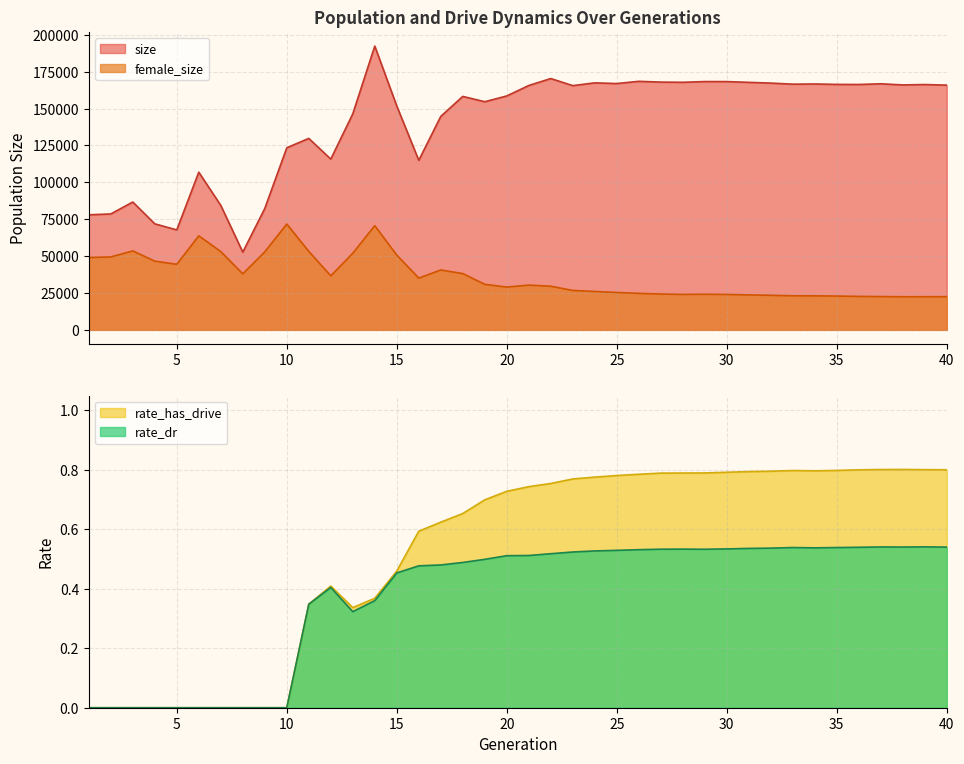

How many data points does each series have?

40